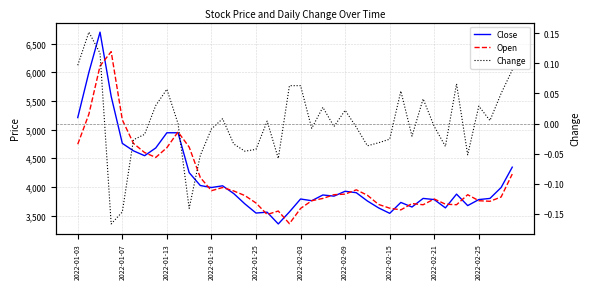

What is the smallest value displayed?

-0.2